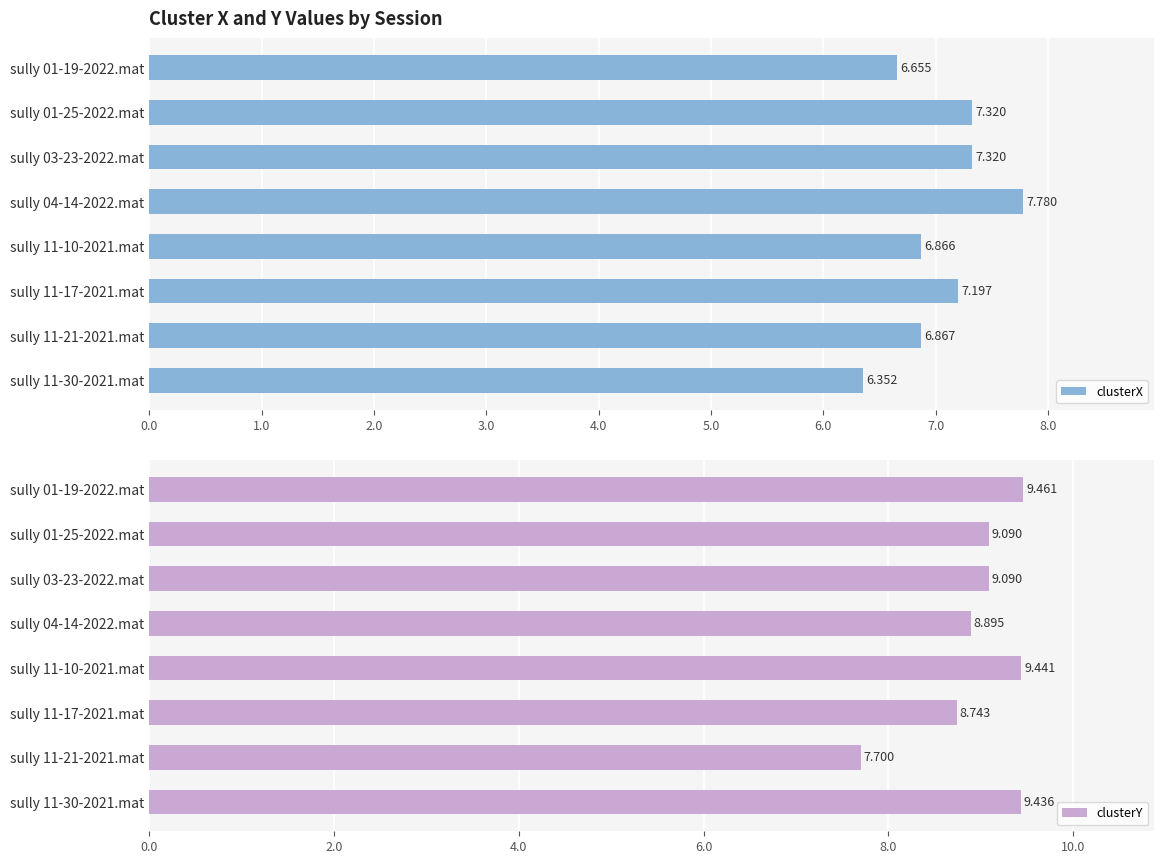

How many values in the clusterX series exceed 7?

4